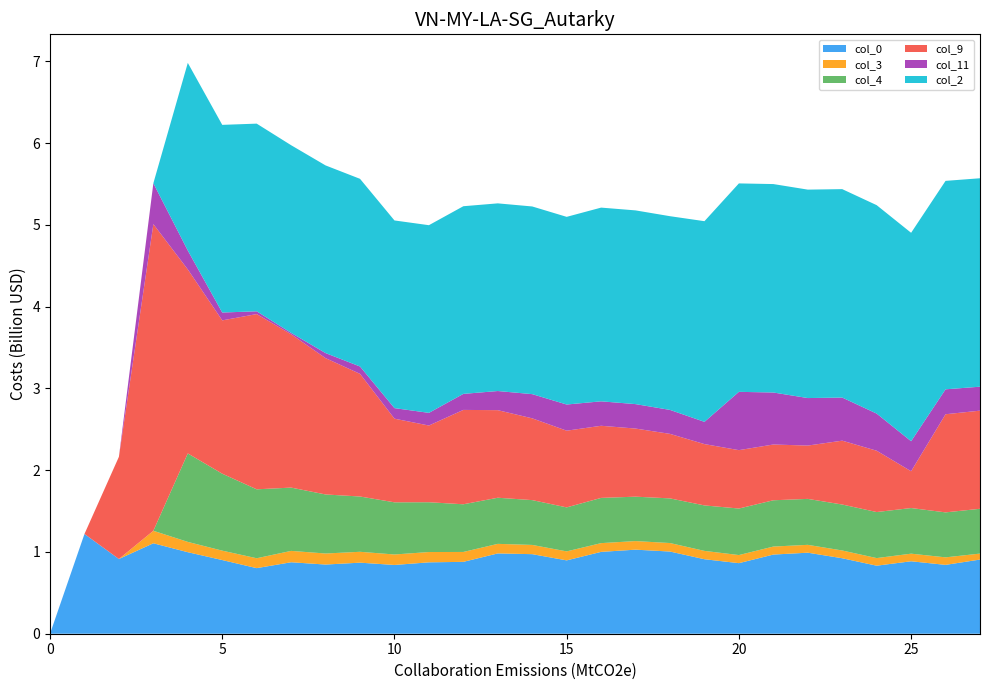

Reading left to right, extract all data points from this chart.

col_0: 0.0	1.2	0.9	1.1	1.0	0.9	0.8	0.9	0.8	0.9	0.8	0.9	0.9	1.0	1.0	0.9	1.0	1.0	1.0	0.9	0.9	1.0	1.0	0.9	0.8	0.9	0.8	0.9
col_3: 0.0	0.0	0.0	0.2	0.1	0.1	0.1	0.1	0.1	0.1	0.1	0.1	0.1	0.1	0.1	0.1	0.1	0.1	0.1	0.1	0.1	0.1	0.1	0.1	0.1	0.1	0.1	0.1
col_4: 0.0	0.0	0.0	0.0	1.1	0.9	0.8	0.8	0.7	0.7	0.6	0.6	0.6	0.6	0.5	0.5	0.6	0.5	0.5	0.6	0.6	0.6	0.6	0.6	0.6	0.6	0.6	0.5
col_9: 0.0	0.0	1.2	3.8	2.2	1.9	2.1	1.9	1.7	1.5	1.0	0.9	1.2	1.1	1.0	0.9	0.9	0.8	0.8	0.8	0.7	0.7	0.7	0.8	0.8	0.5	1.2	1.2
col_11: 0.0	0.0	0.0	0.5	0.2	0.1	0.0	0.0	0.1	0.1	0.1	0.2	0.2	0.2	0.3	0.3	0.3	0.3	0.3	0.3	0.7	0.6	0.6	0.5	0.5	0.4	0.3	0.3
col_2: 0.0	0.0	0.0	0.0	2.3	2.3	2.3	2.3	2.3	2.3	2.3	2.3	2.3	2.3	2.3	2.3	2.4	2.4	2.4	2.5	2.5	2.5	2.5	2.5	2.5	2.5	2.5	2.5